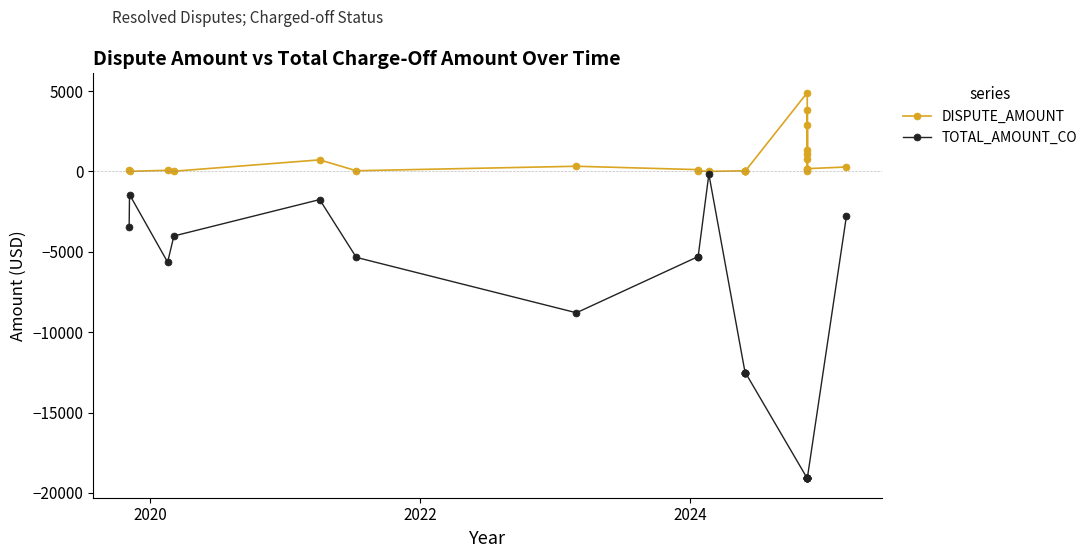

What are all the series names shown in the legend?

DISPUTE_AMOUNT, TOTAL_AMOUNT_CO